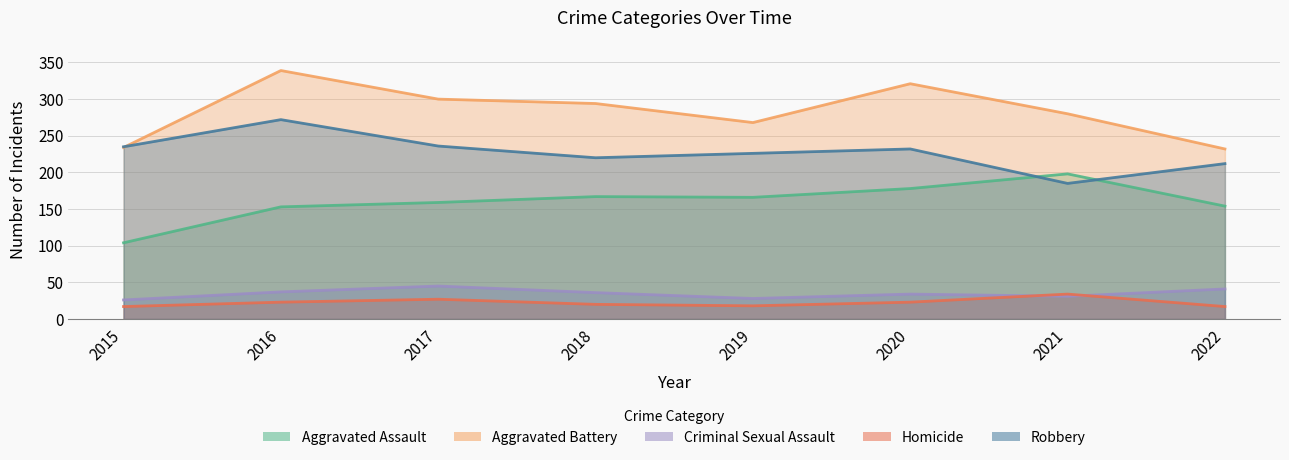

At which label does Aggravated Battery first exceed 294?

2016